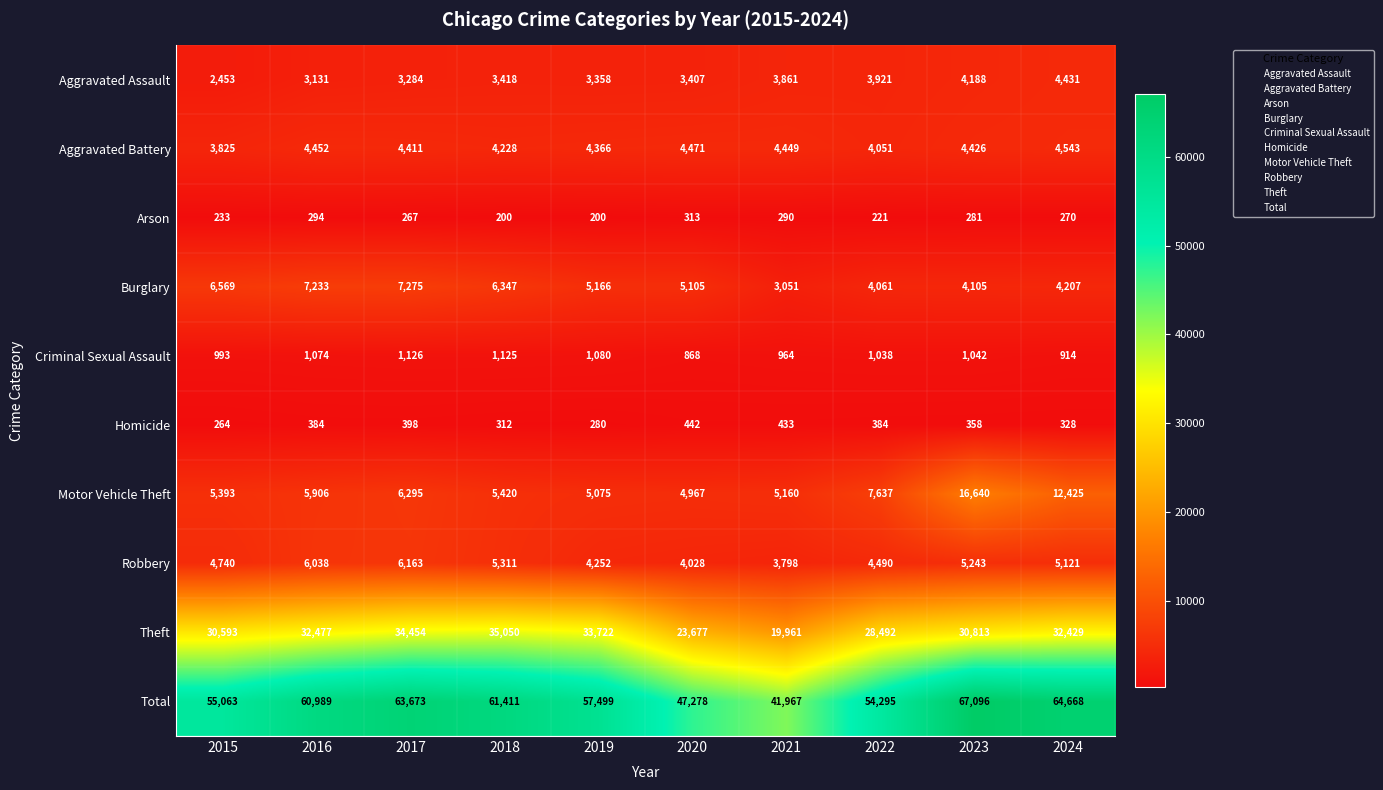

At which label does Criminal Sexual Assault first exceed 1042?

2016